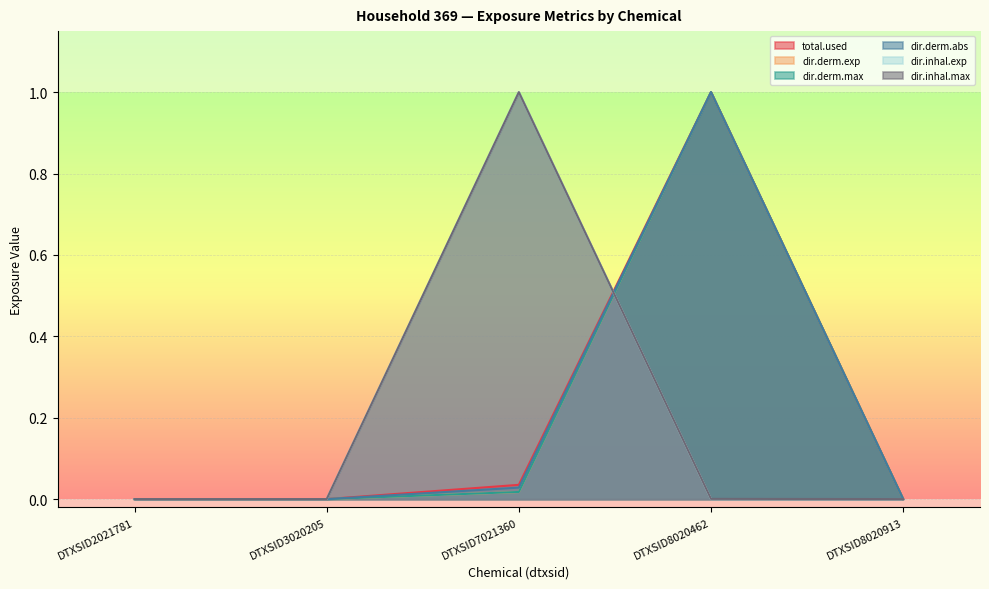

Where is dir.inhal.max nearest to the value 0?

DTXSID2021781